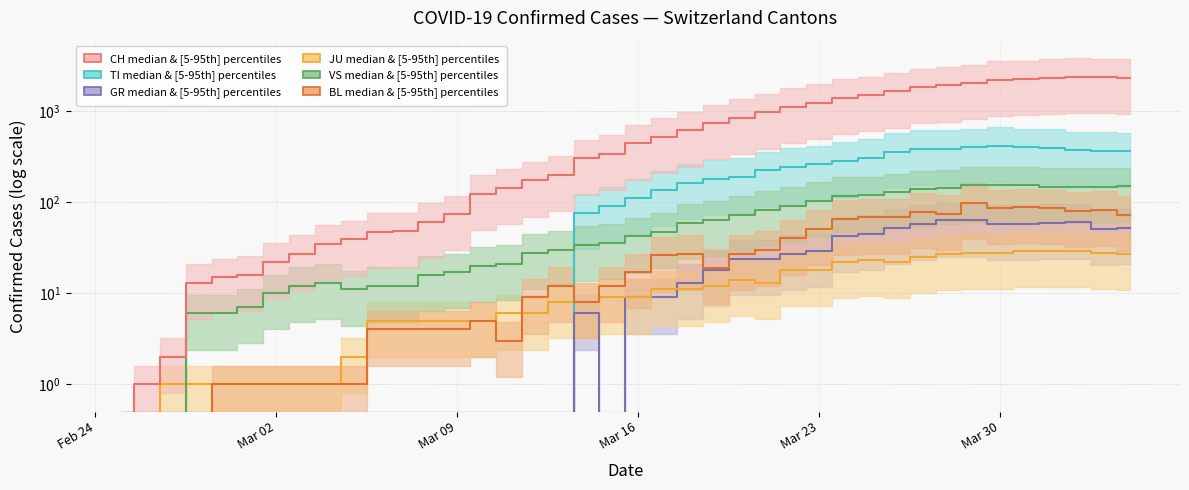

Rank the series by their maximum value, from lowest to highest.

JU median, GR median, BL median, VS median, TI median, CH median